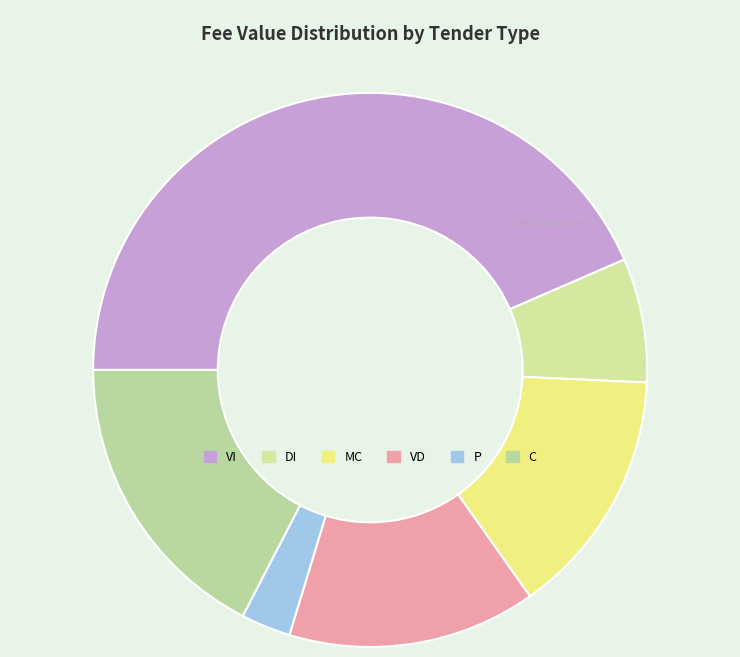

The MC slice represents 29% of the pie. True or false?

False